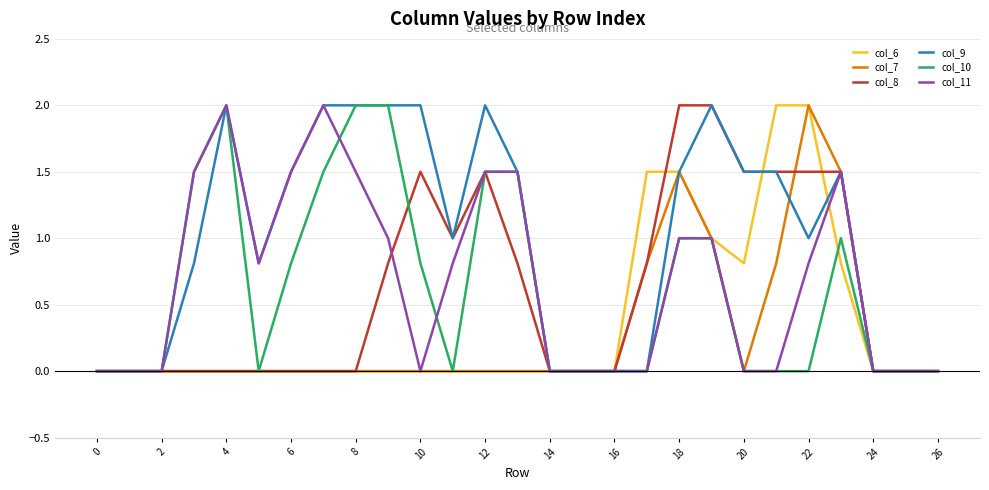

What are all the series names shown in the legend?

col_6, col_7, col_8, col_9, col_10, col_11